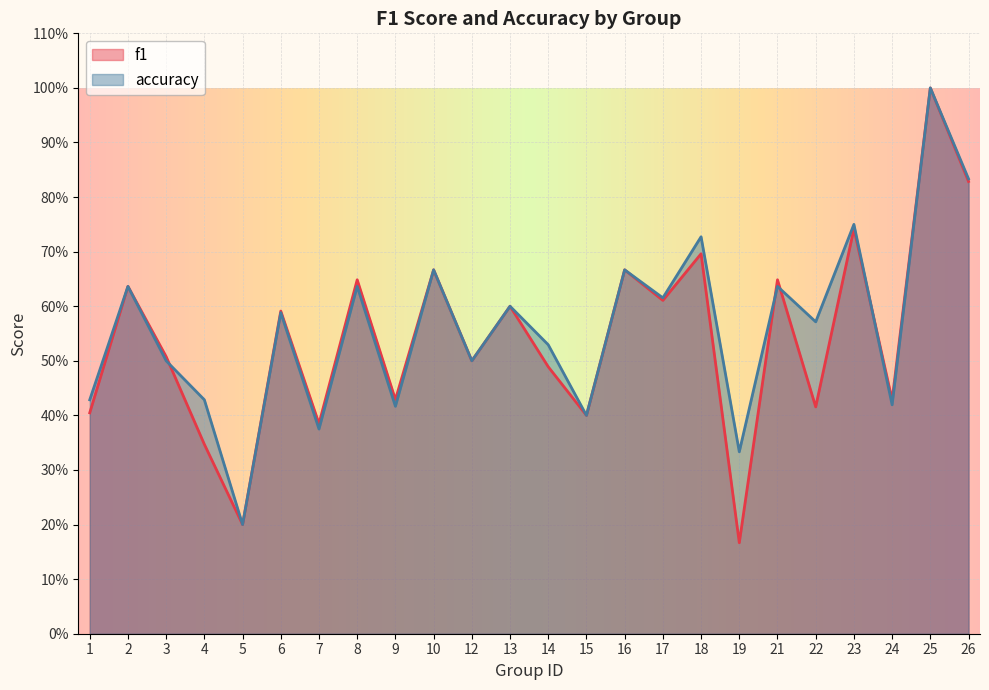

Which category has the highest value across all series?

25